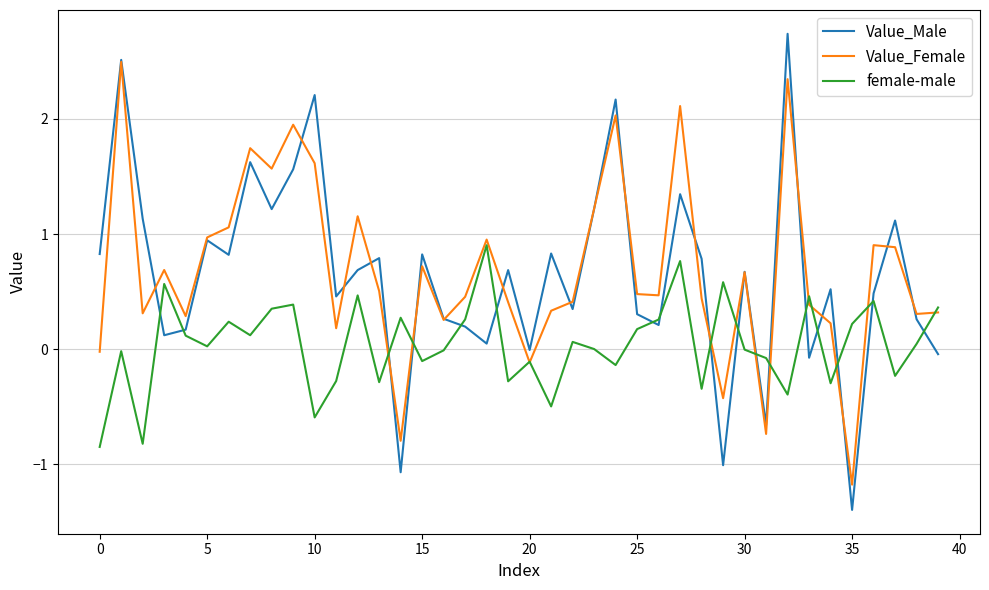

What is the minimum value for Value_Female?

-1.2